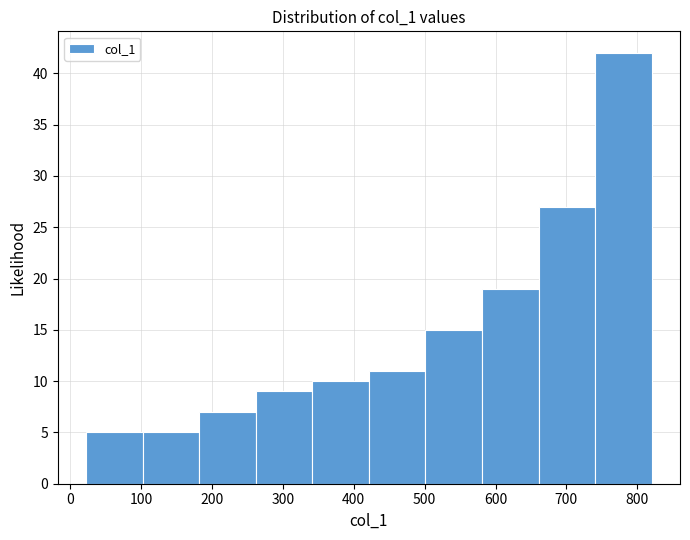

Reading left to right, transcribe this chart: for each bar, give the range it covers on the x-axis and its height. Neither the bar edges nor the heights are printed on the chart, so give them approximately, as read against the axes.

20 to 100: 5
100 to 180: 5
180 to 260: 7
260 to 340: 9
340 to 420: 10
420 to 500: 11
500 to 580: 15
580 to 660: 19
660 to 740: 27
740 to 820: 42